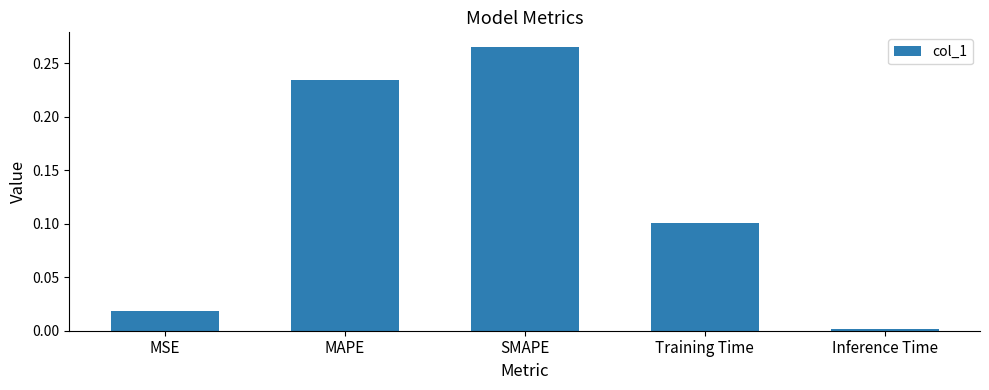

Is it true that the value at Training Time is 0.1?

True